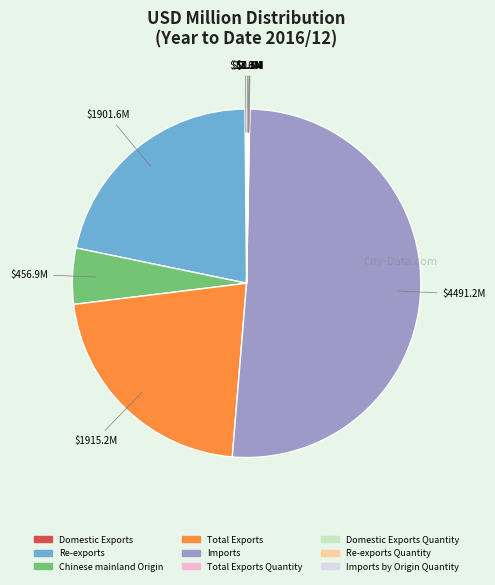

Does any single category account for the majority?

Yes